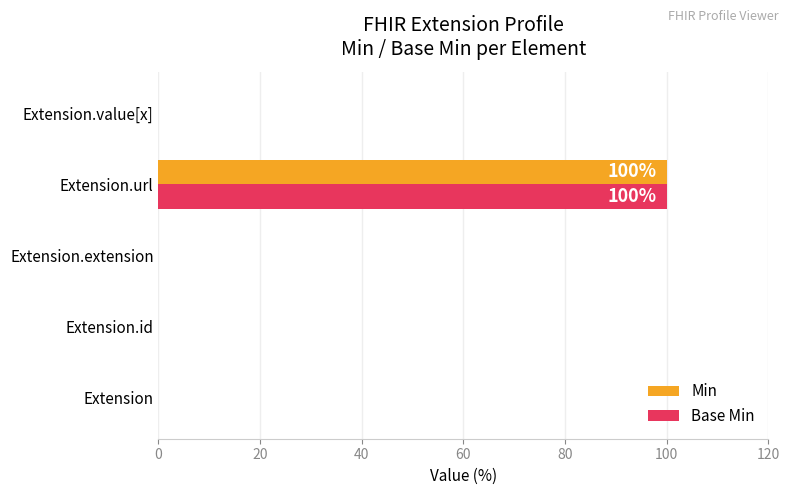

At which category is the sum across all series the highest?

Extension.url